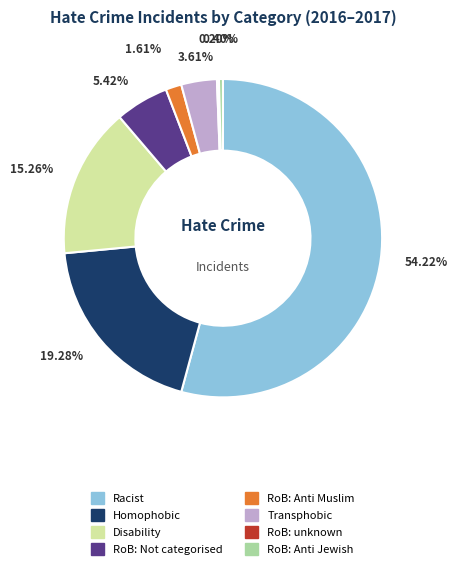

Is there a majority slice in this chart?

Yes